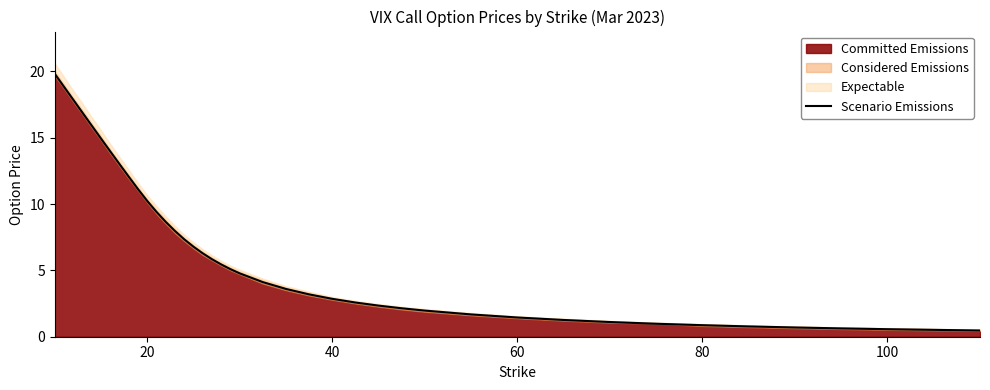

Count the number of categories in the chart.

40